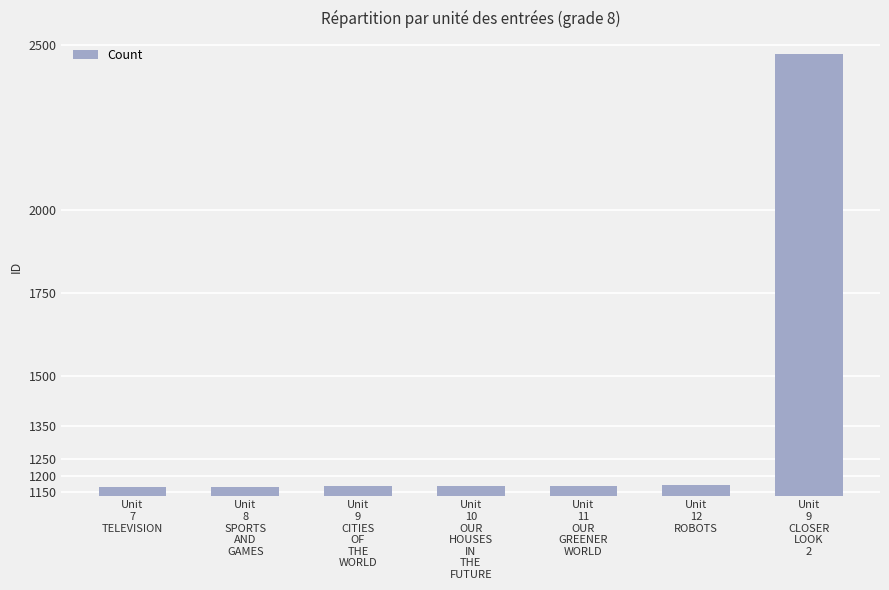

The chart shows a value of 2473 at Unit
9
CLOSER
LOOK
2. True or false?

True